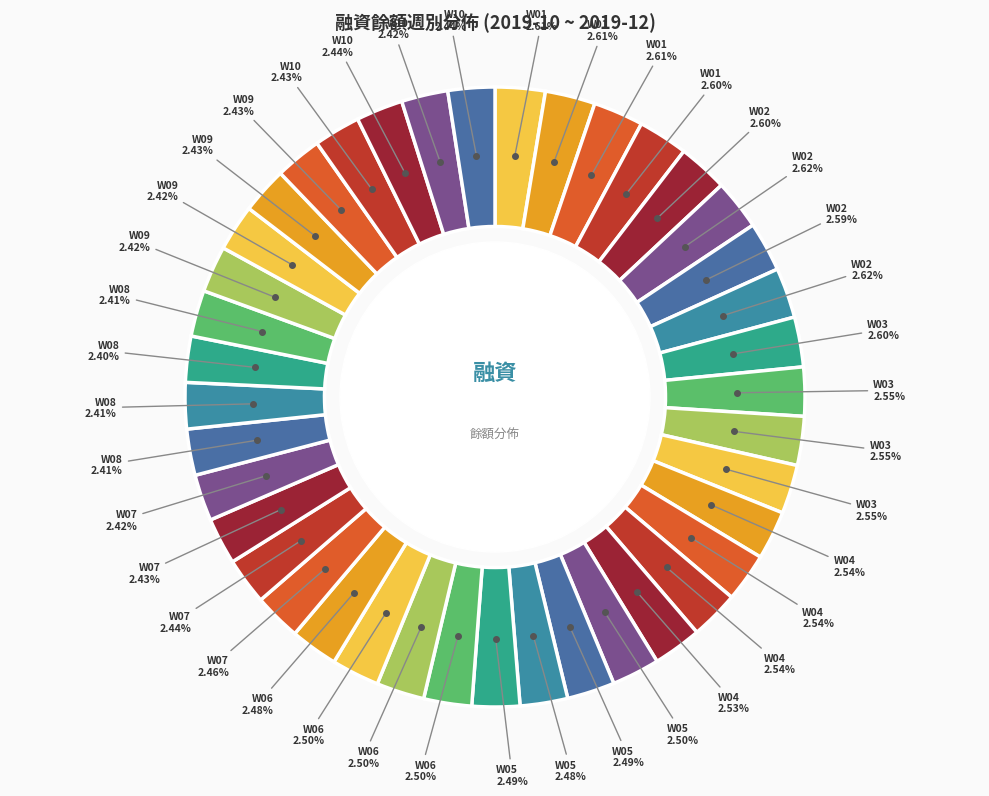

How many segments does this pie chart have?

40